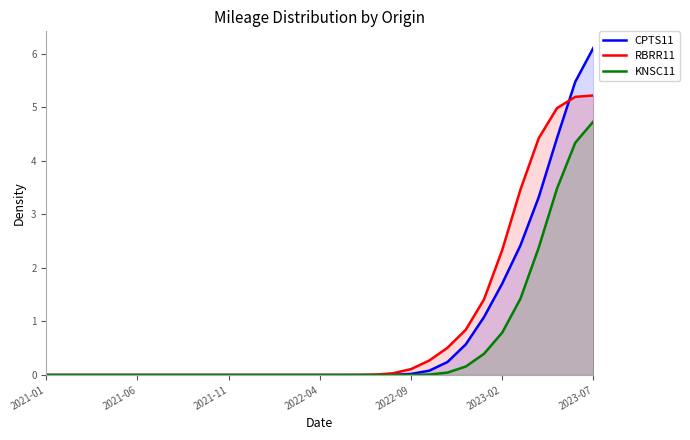

Is the value of RBRR11 at 2022-04 greater than the value of KNSC11 at 2023-07?

No